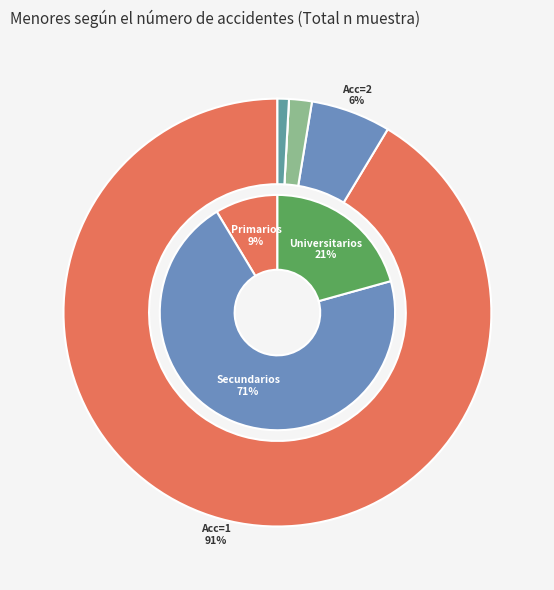

Do 2 and 1 together represent more than half of the pie?

Yes